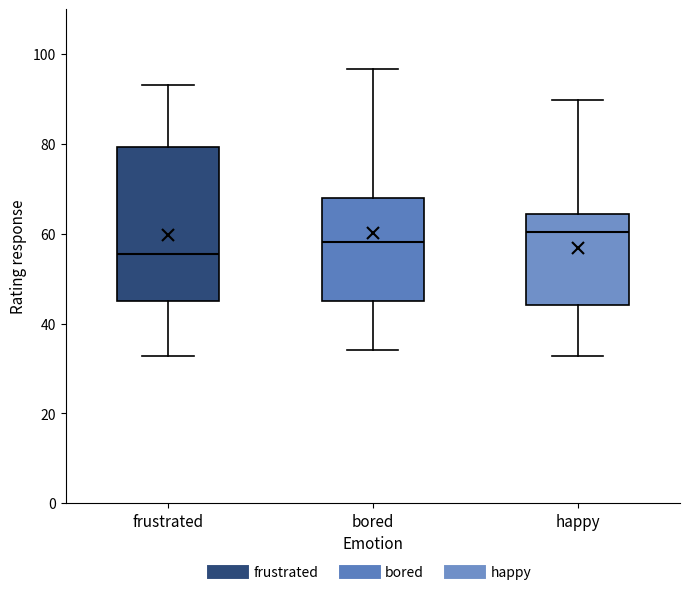

Which box is the tallest, from its lower edge to its upper edge?

frustrated